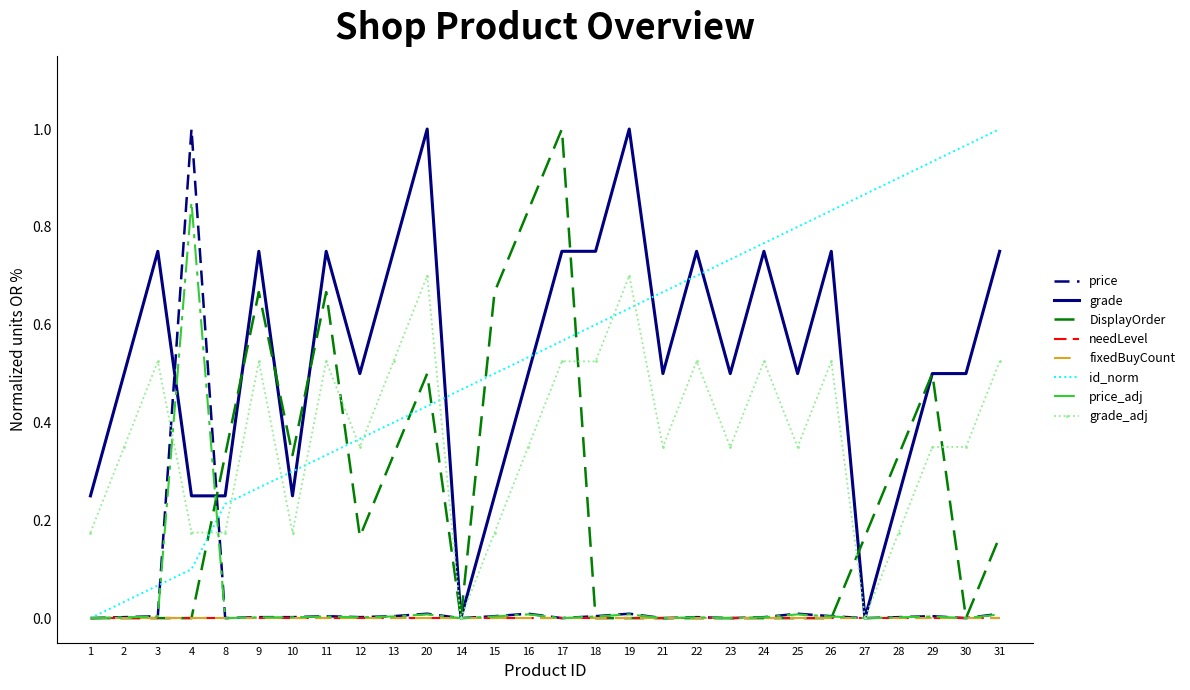

Between 2 and 23, which series saw the biggest shift?

id_norm